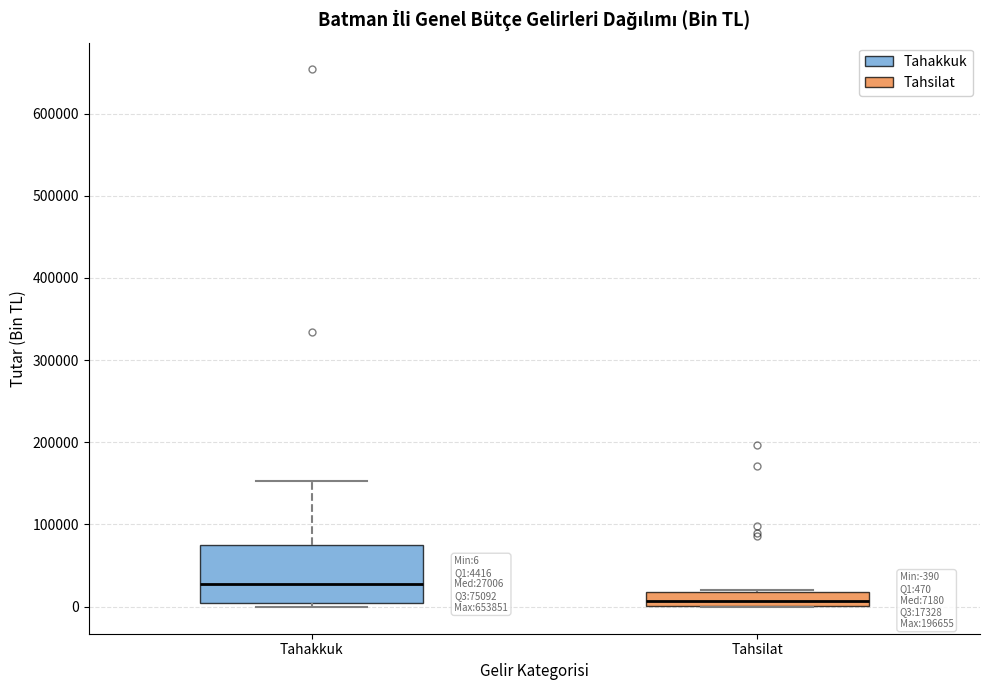

Comparing the boxes themselves (not the whiskers), which one is the tallest?

Tahakkuk